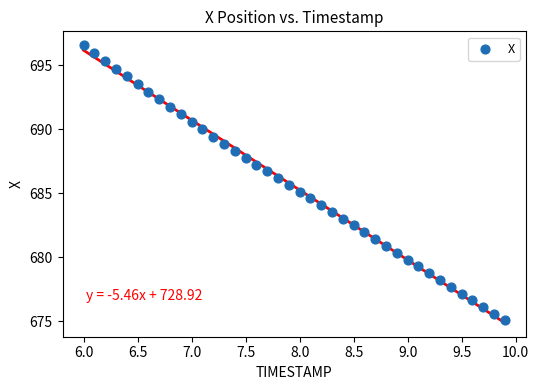

What is the range of X values (max minus min)?

3.9